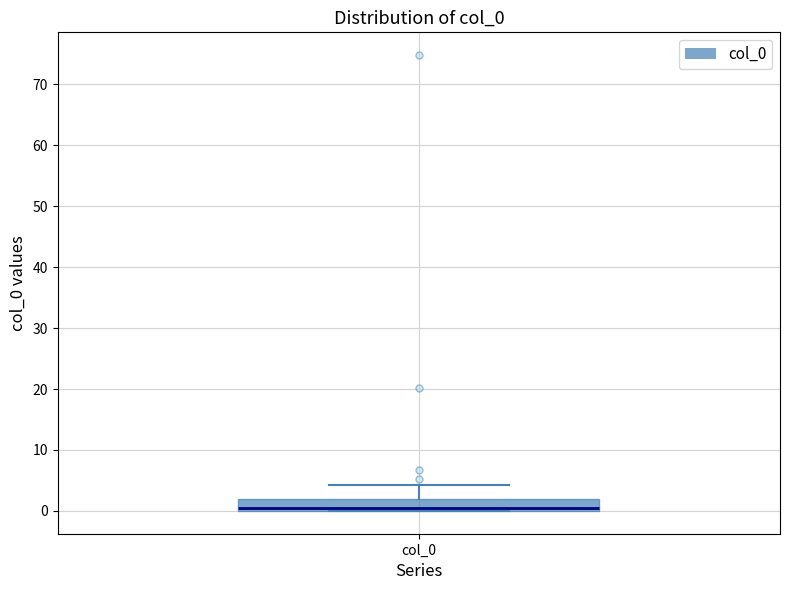

Transcribe this box plot: give where the median line is, the range the box spans, and where the two whiskers end, as read against the y-axis. The values are not printed on the chart, so give them approximately, as read against the axis.

median 0 (just above the box's lower edge), box 0 to 2, whiskers 0 to 4